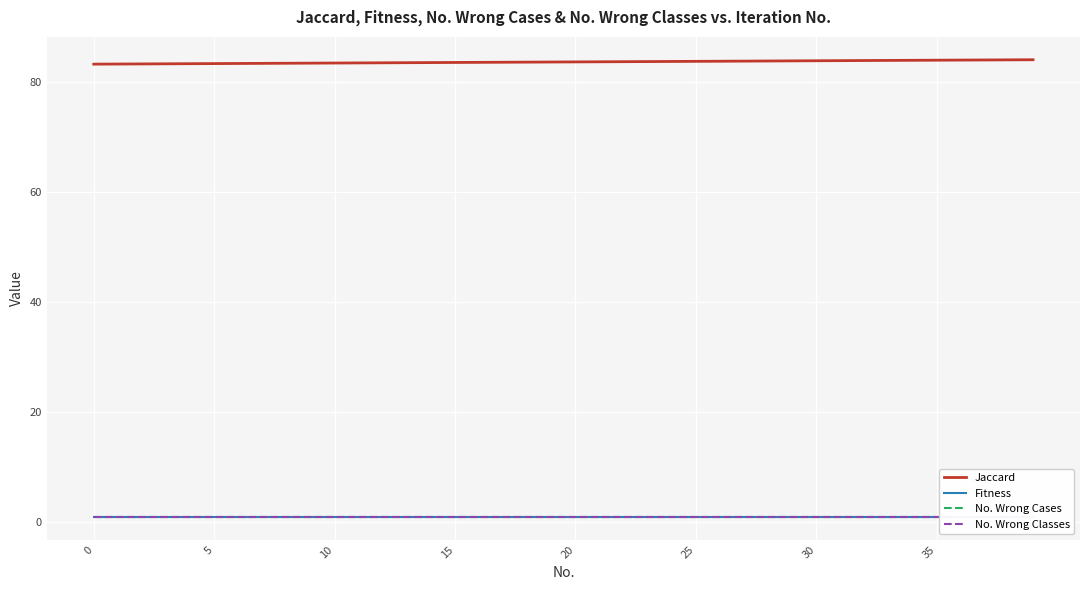

Which series has the largest range (max minus min)?

Jaccard